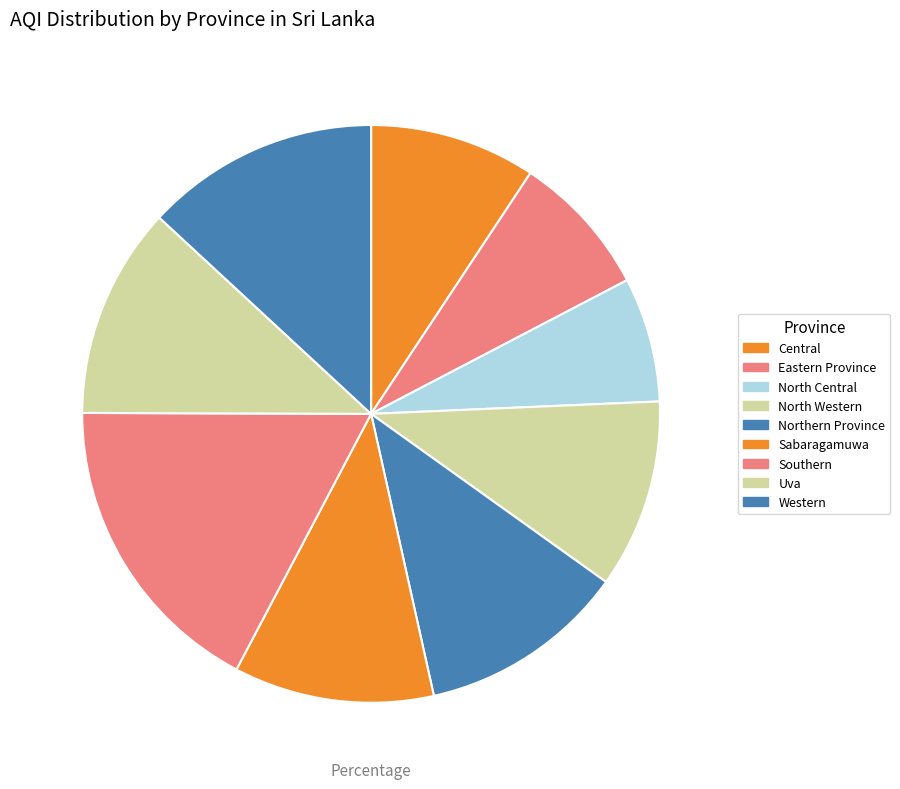

What is the change in value from Uva to Western?

+6